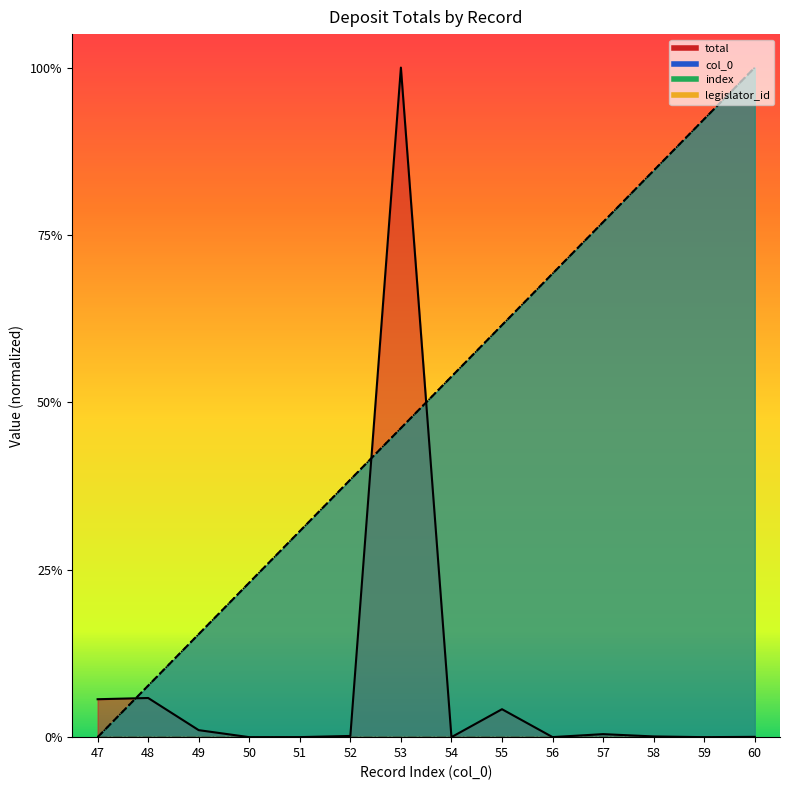

What is the total value across all series at 51?

0.6